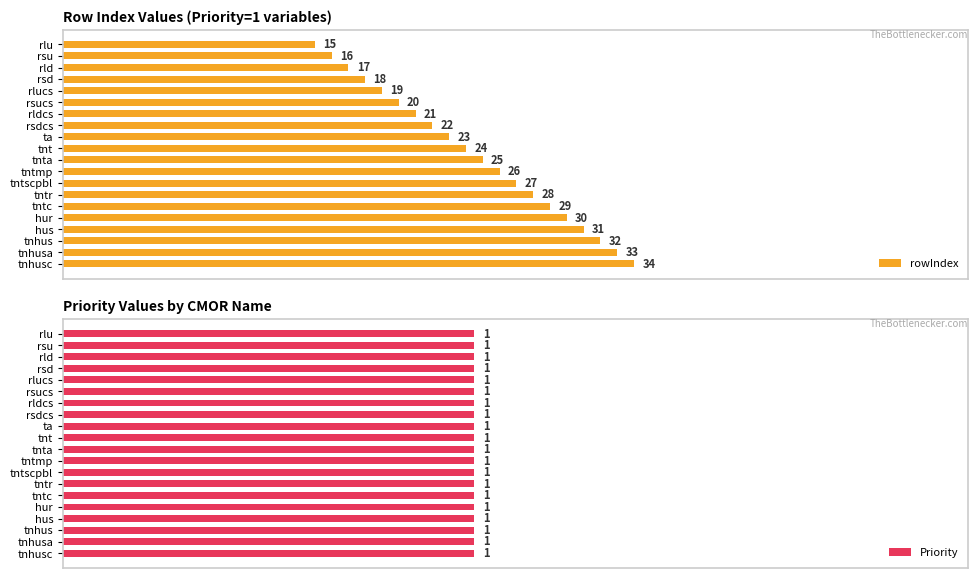

Are the bars grouped side by side (vs. stacked)?

Yes